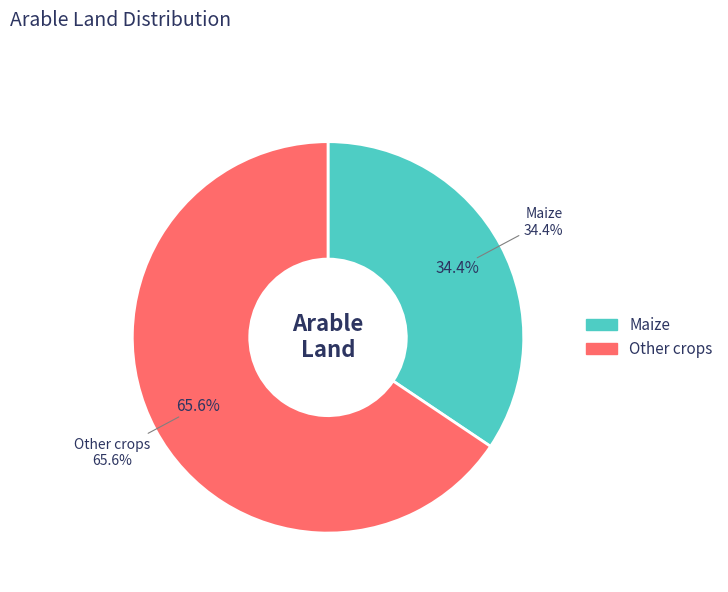

Combined, what portion of the pie is Maize and Other crops?

100.0%